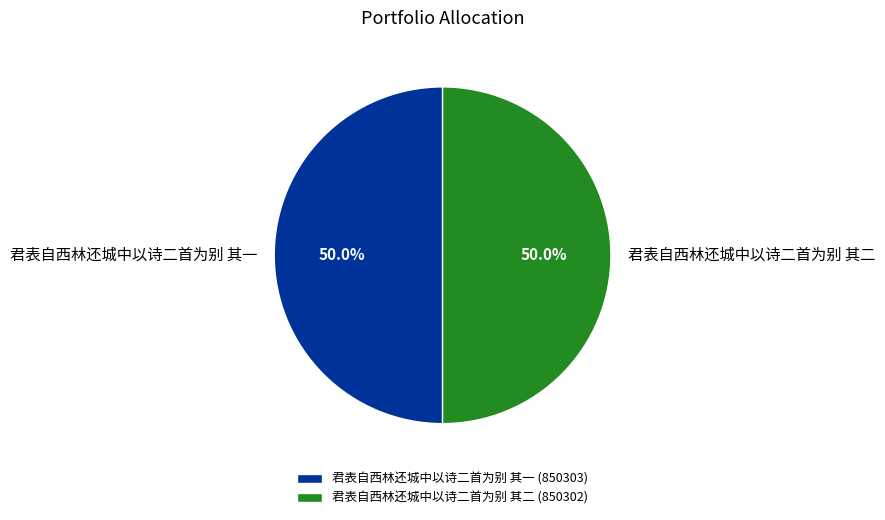

How many segments does this pie chart have?

2